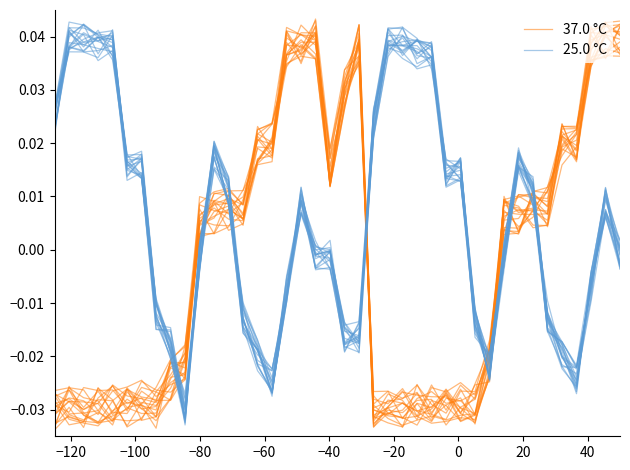

Which series has the widest spread of values?

37.0 °C